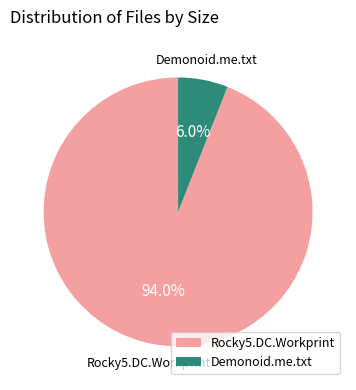

Is there a majority slice in this chart?

Yes